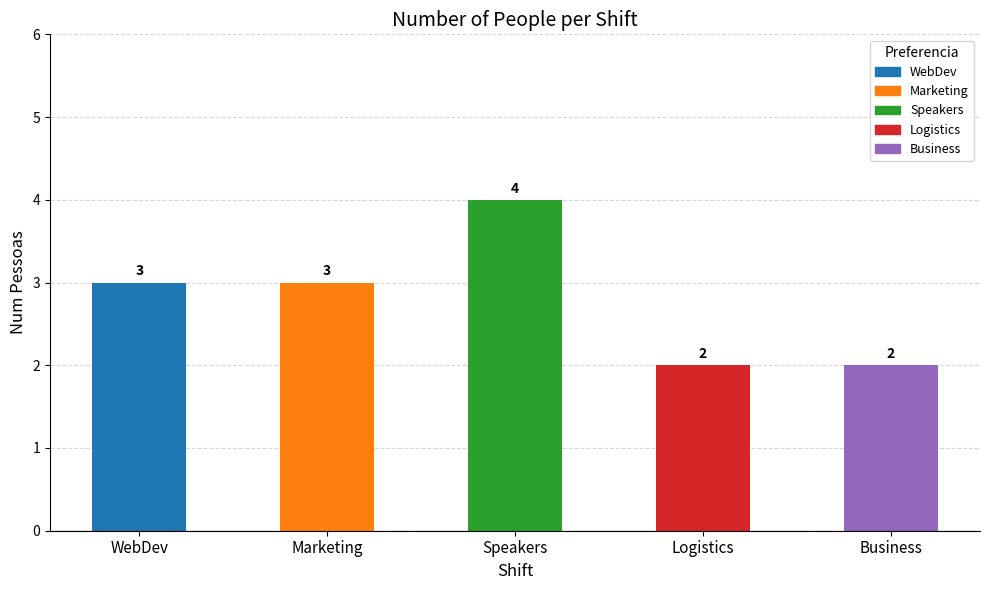

What value does the data have at Marketing?

3